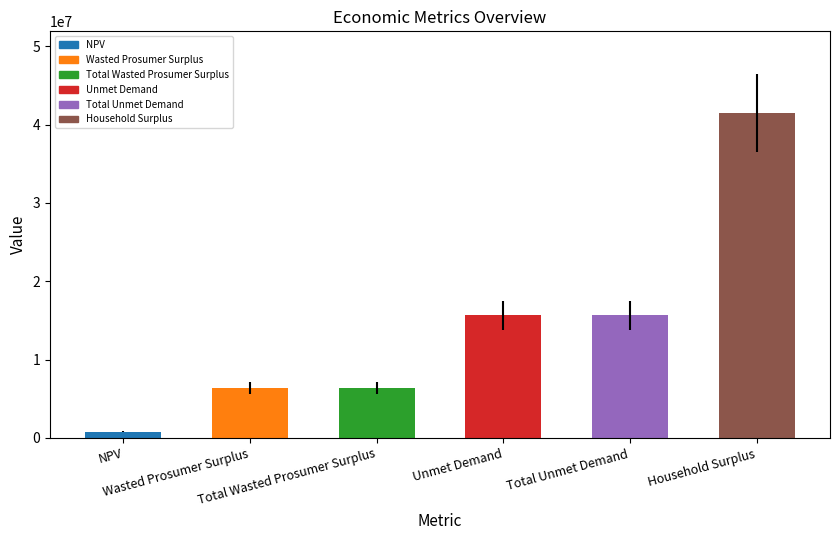

What is the value of the 5th bar from the left?

15653380.4